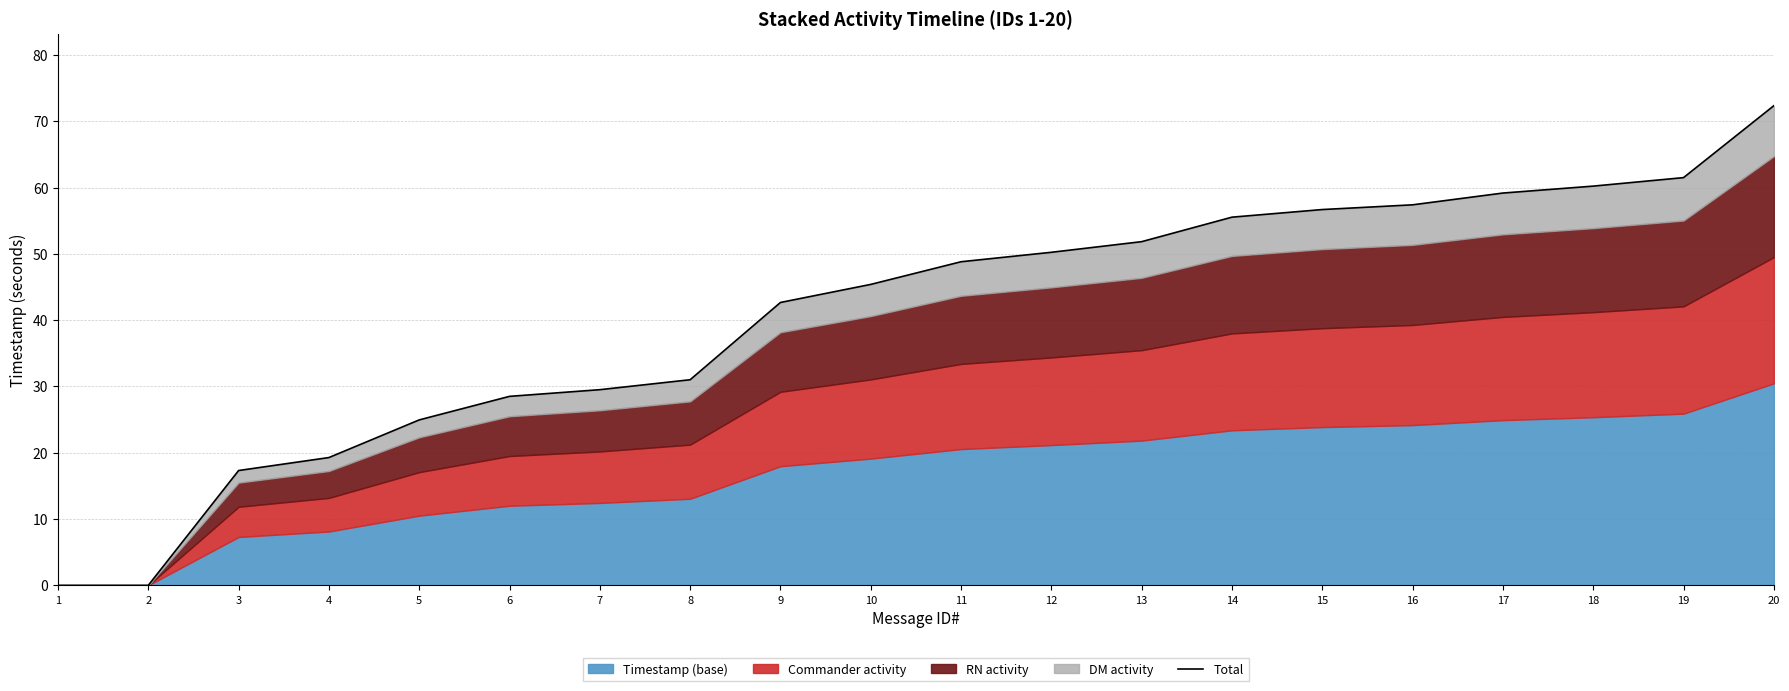

What is the change in value from 3 to 11?

+31.5